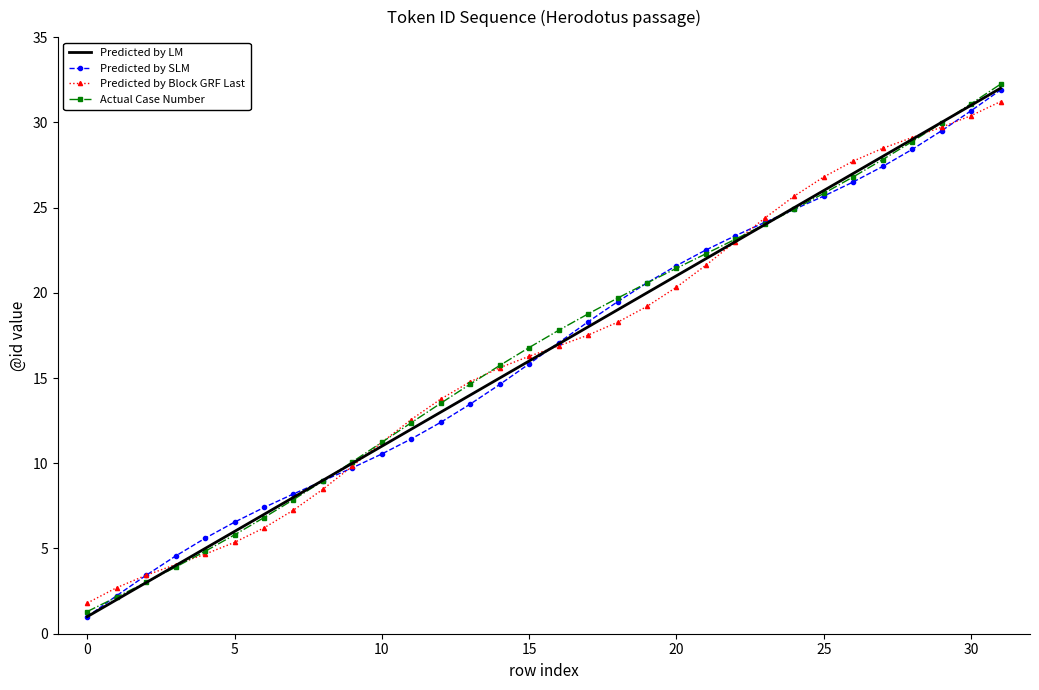

How many series are shown in this chart?

4